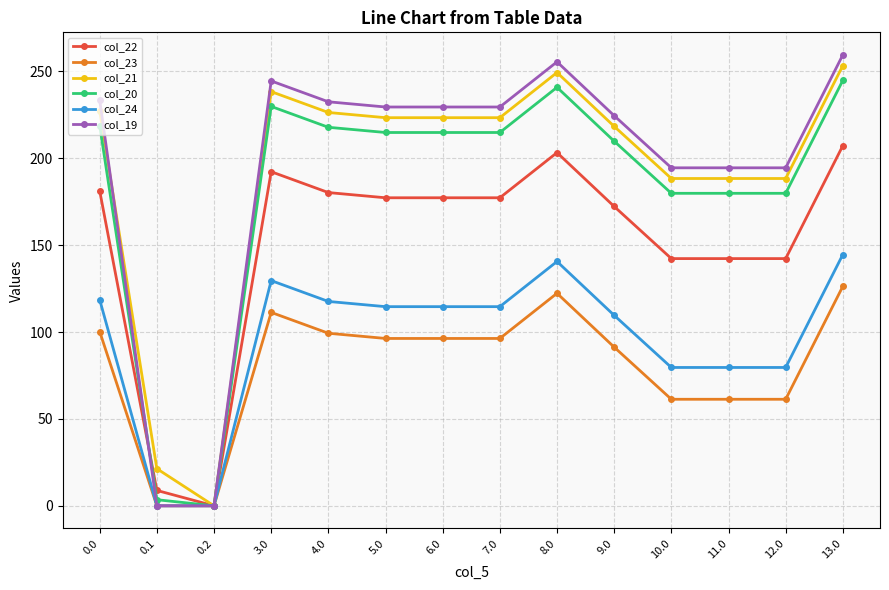

List the series in order of their peak value, highest first.

col_19, col_21, col_20, col_22, col_24, col_23